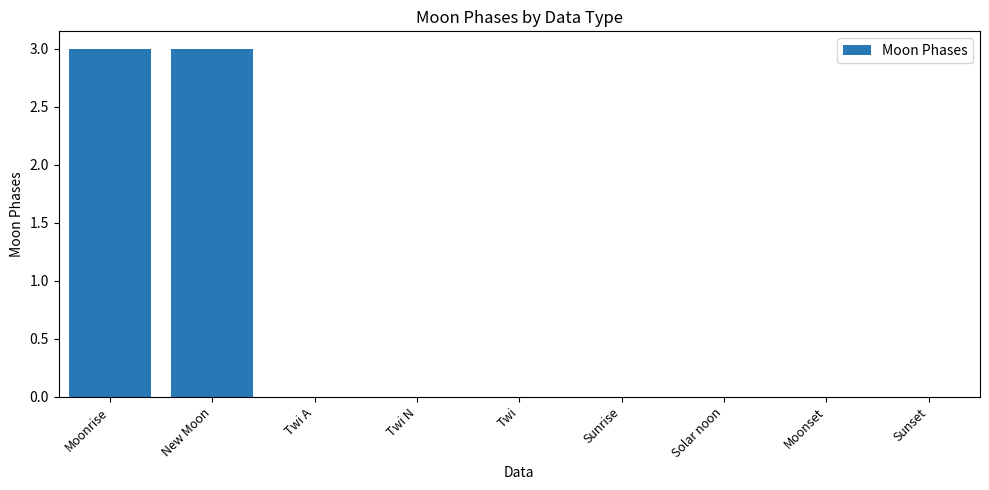

Does the chart contain stacked bars?

No